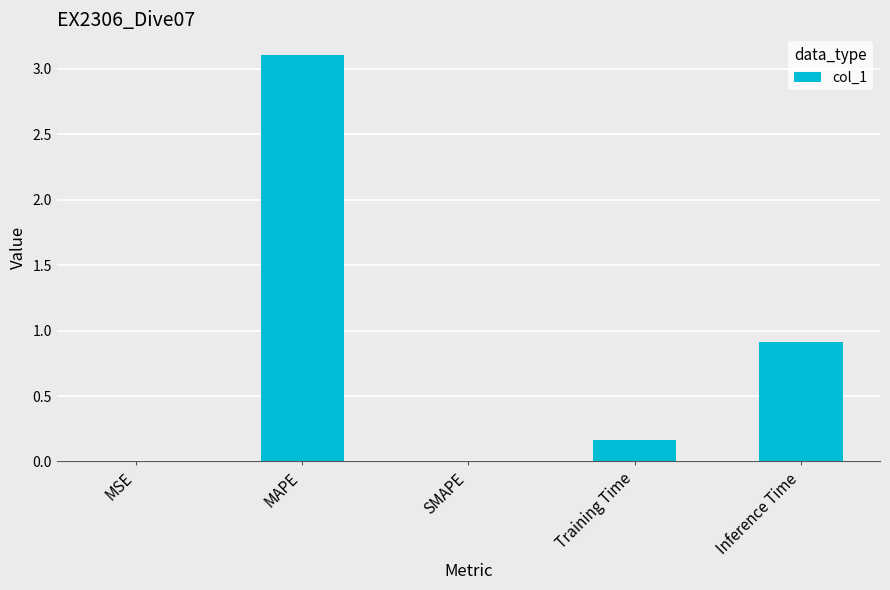

Is it true that the value at SMAPE is 0.0?

True